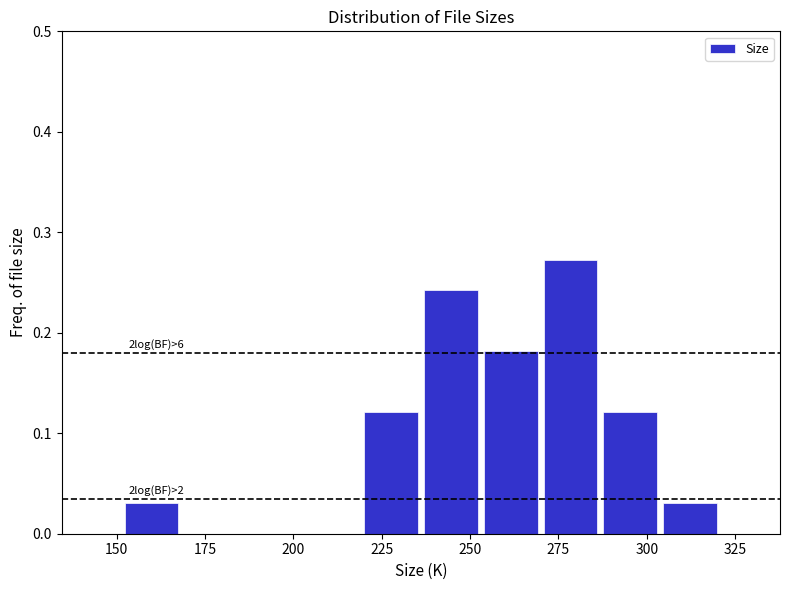

Around what value on the x-axis is the tallest bar? Give the approximate position of its centre, as read against the axis.

280